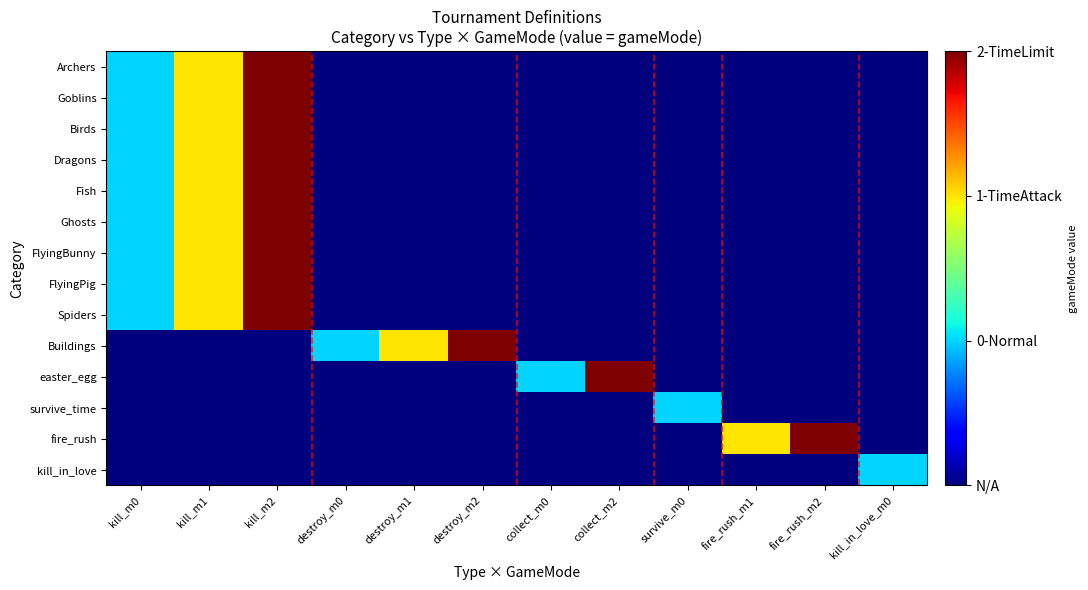

Rank the series at kill_m2 from highest to lowest value.

Archers, Goblins, Birds, Dragons, Fish, Ghosts, FlyingBunny, FlyingPig, Spiders, Buildings, easter_egg, survive_time, fire_rush, kill_in_love